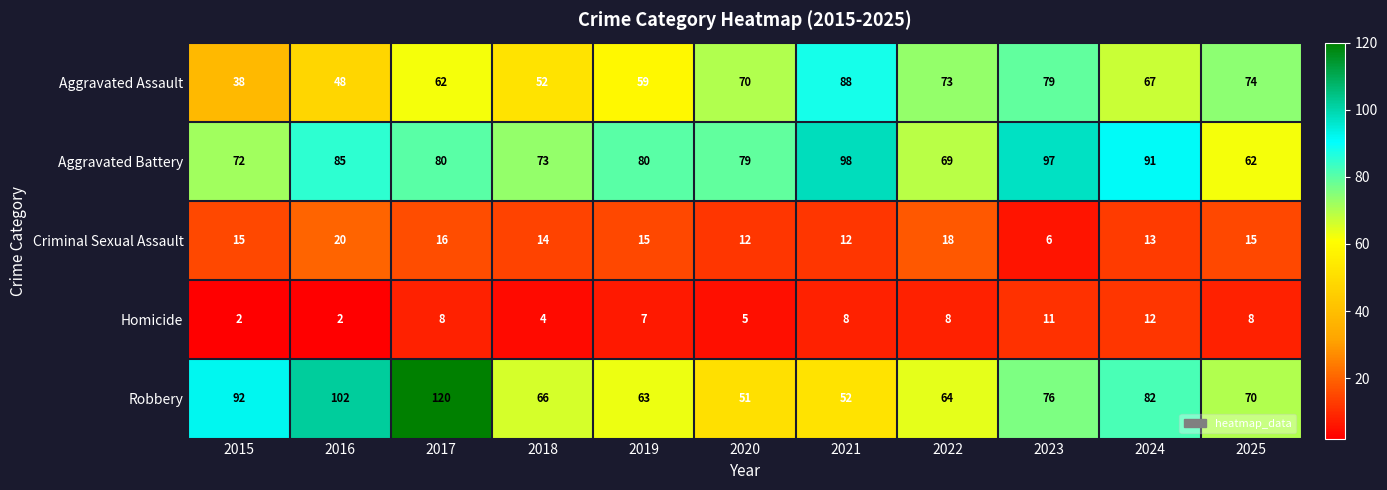

Rank the series by their maximum value, from highest to lowest.

Robbery, Aggravated Battery, Aggravated Assault, Criminal Sexual Assault, Homicide